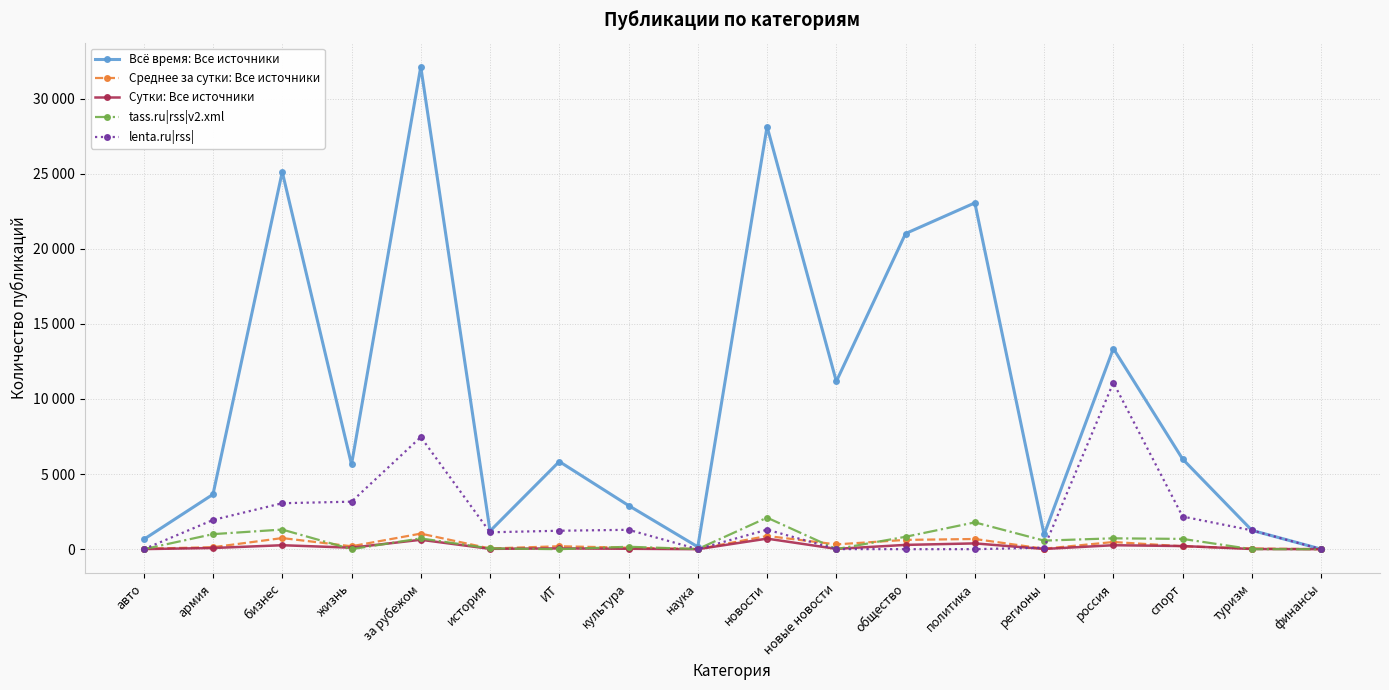

What are all the series names shown in the legend?

Всё время: Все источники, Среднее за сутки: Все источники, Сутки: Все источники, tass.ru|rss|v2.xml, lenta.ru|rss|